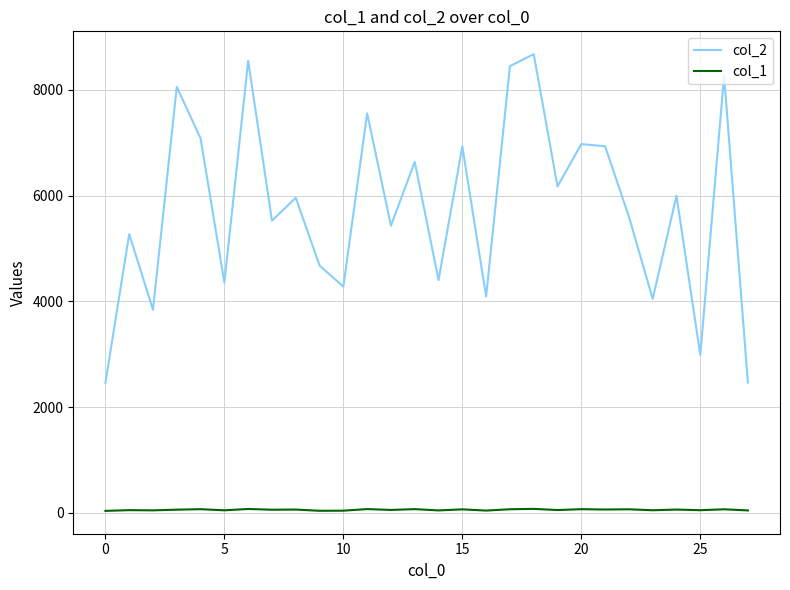

List the series in order of their peak value, lowest first.

col_1, col_2